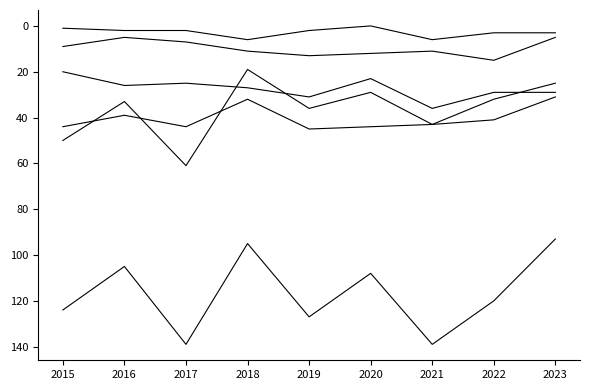

How many lines are shown in the chart?

6